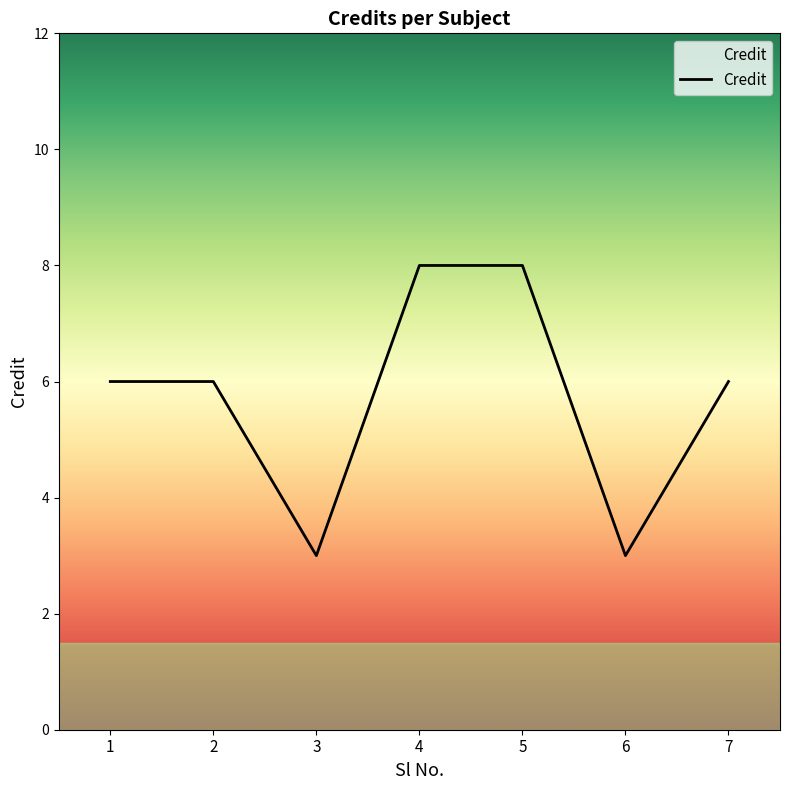

True or false: the data shows 6 at 7.

True